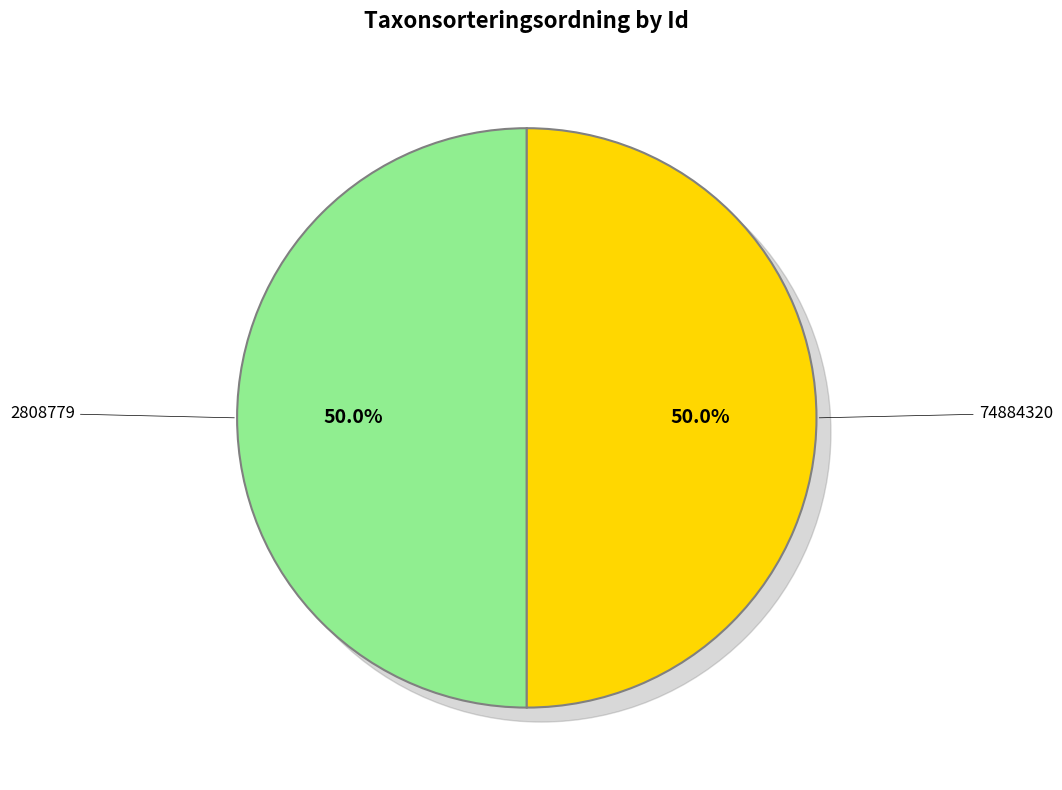

True or false: 2808779 accounts for 50% of the total.

True